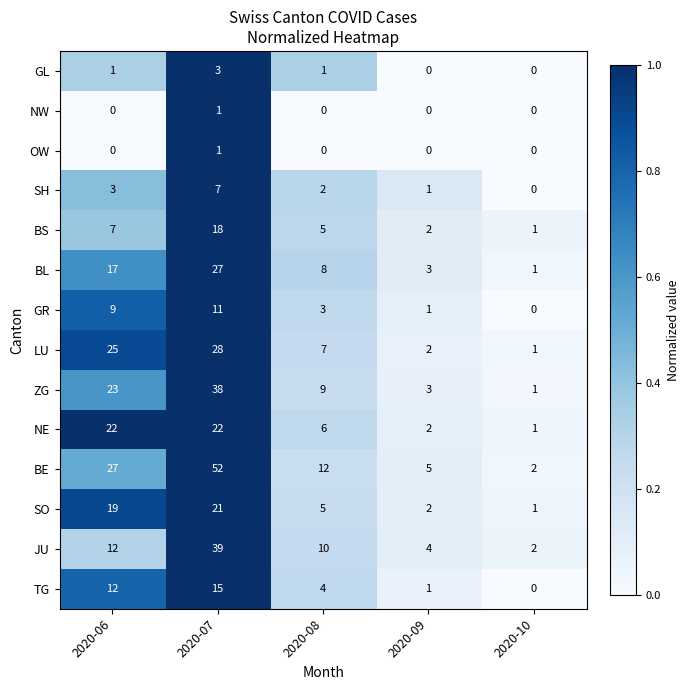

At which label does BL first exceed 8?

2020-06